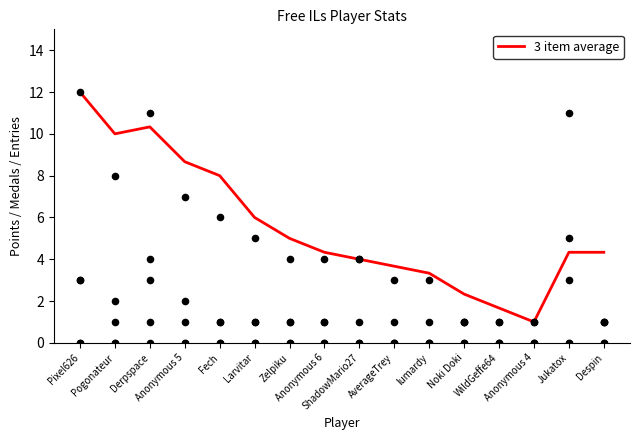

Which has a higher value, Pogonateur or Anonymous 5?

Pogonateur